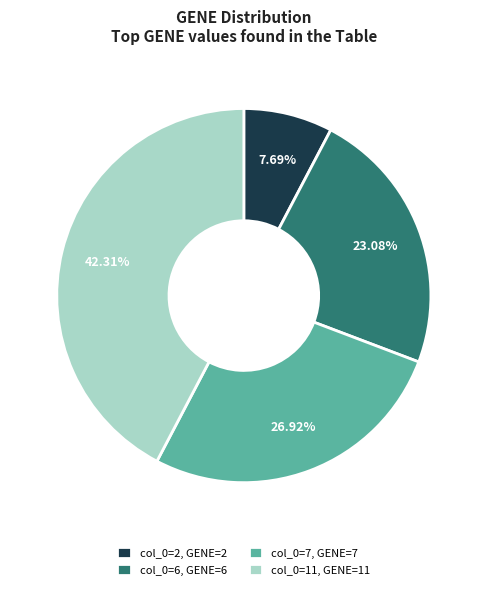

How many slices are in this pie chart?

4